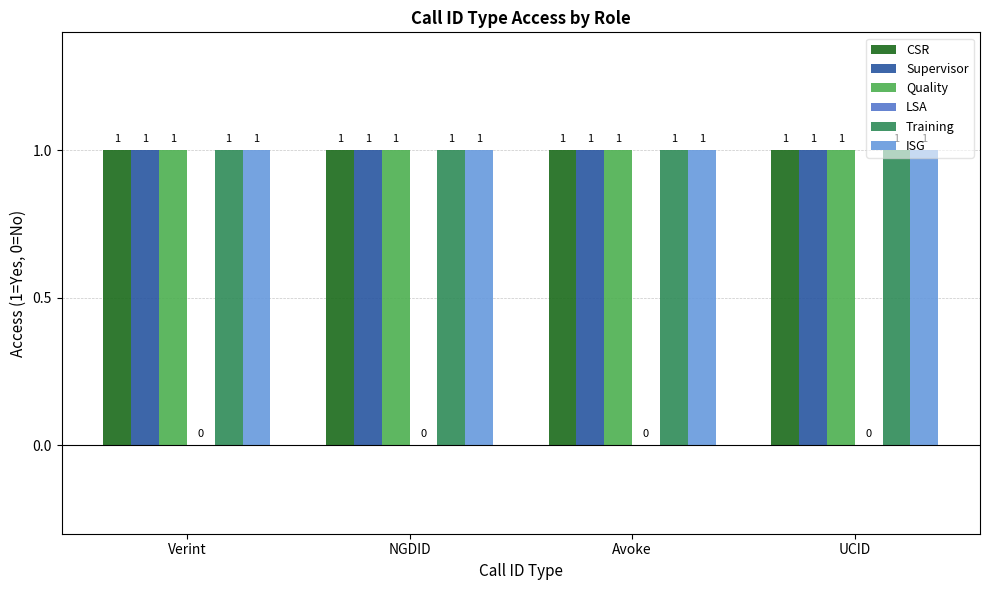

Reading left to right, list all the values displayed in this chart.

CSR: Verint=1	NGDID=1	Avoke=1	UCID=1
Supervisor: Verint=1	NGDID=1	Avoke=1	UCID=1
Quality: Verint=1	NGDID=1	Avoke=1	UCID=1
LSA: Verint=0	NGDID=0	Avoke=0	UCID=0
Training: Verint=1	NGDID=1	Avoke=1	UCID=1
ISG: Verint=1	NGDID=1	Avoke=1	UCID=1